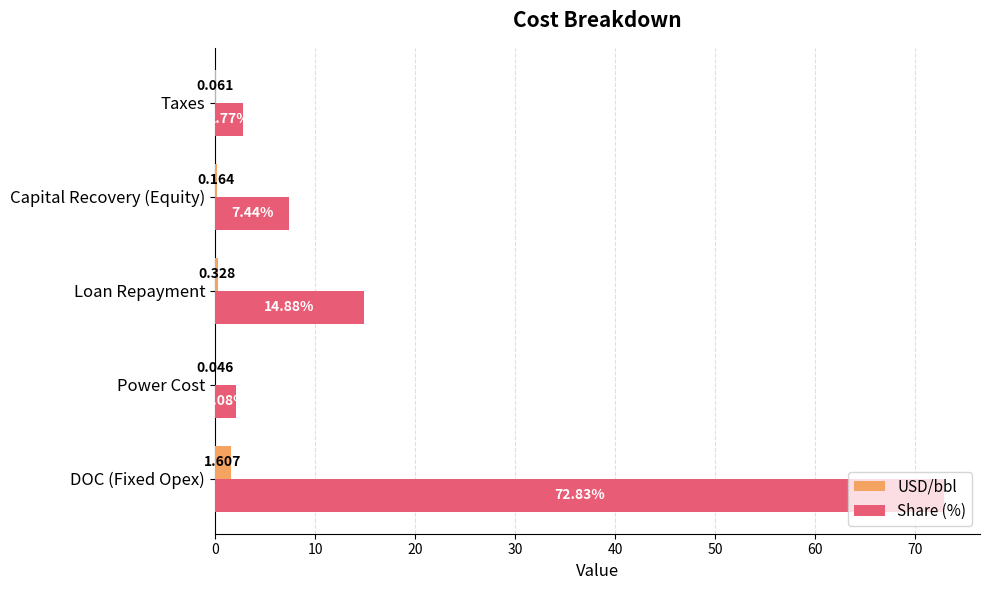

Where is USD/bbl nearest to the value 0?

Power Cost